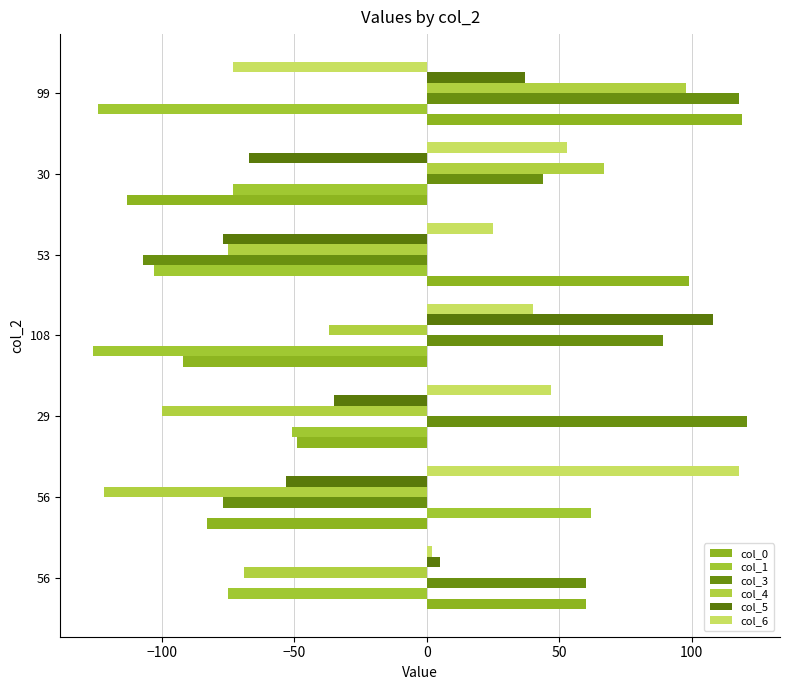

Which series has the largest range (max minus min)?

col_0